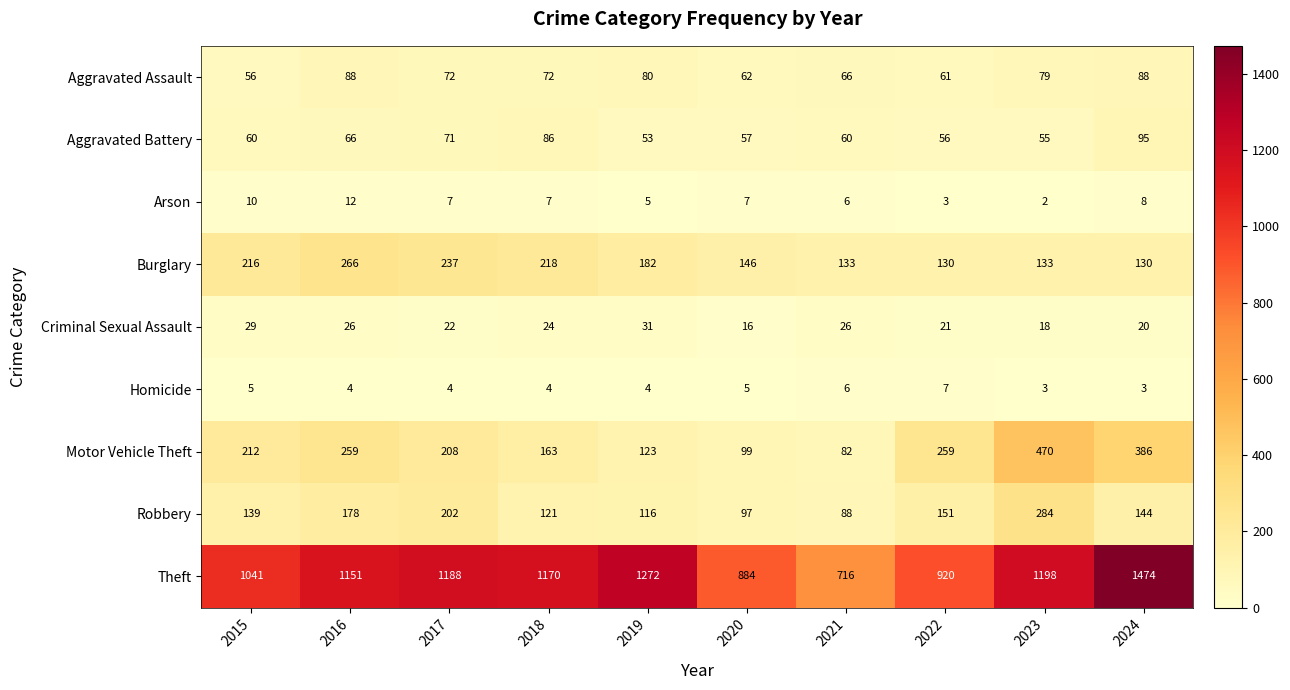

Which series changed the most between 2016 and 2024?

Theft